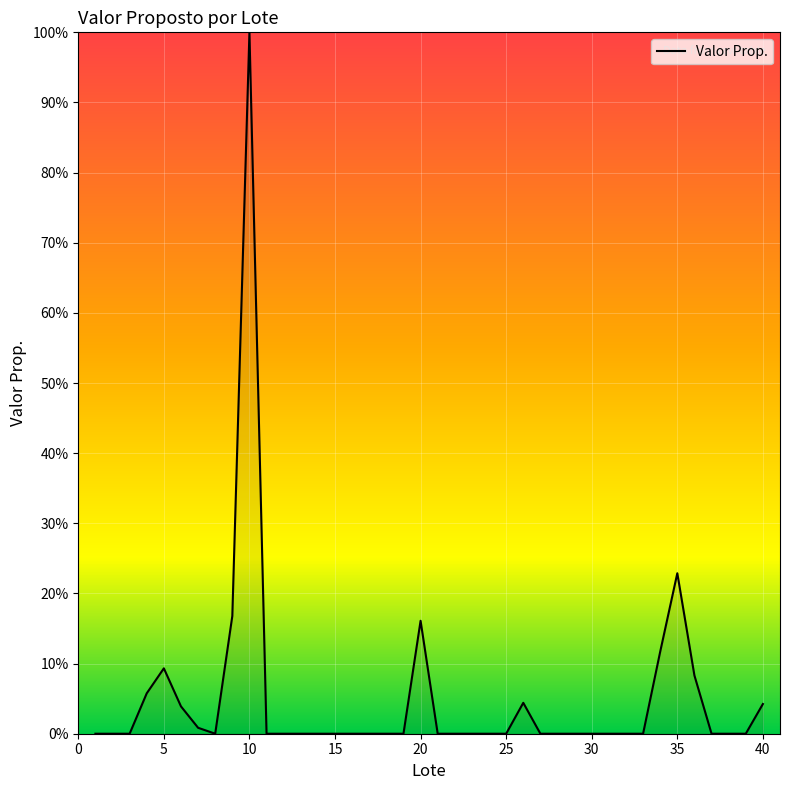

What is the maximum value shown in the chart?

100.0